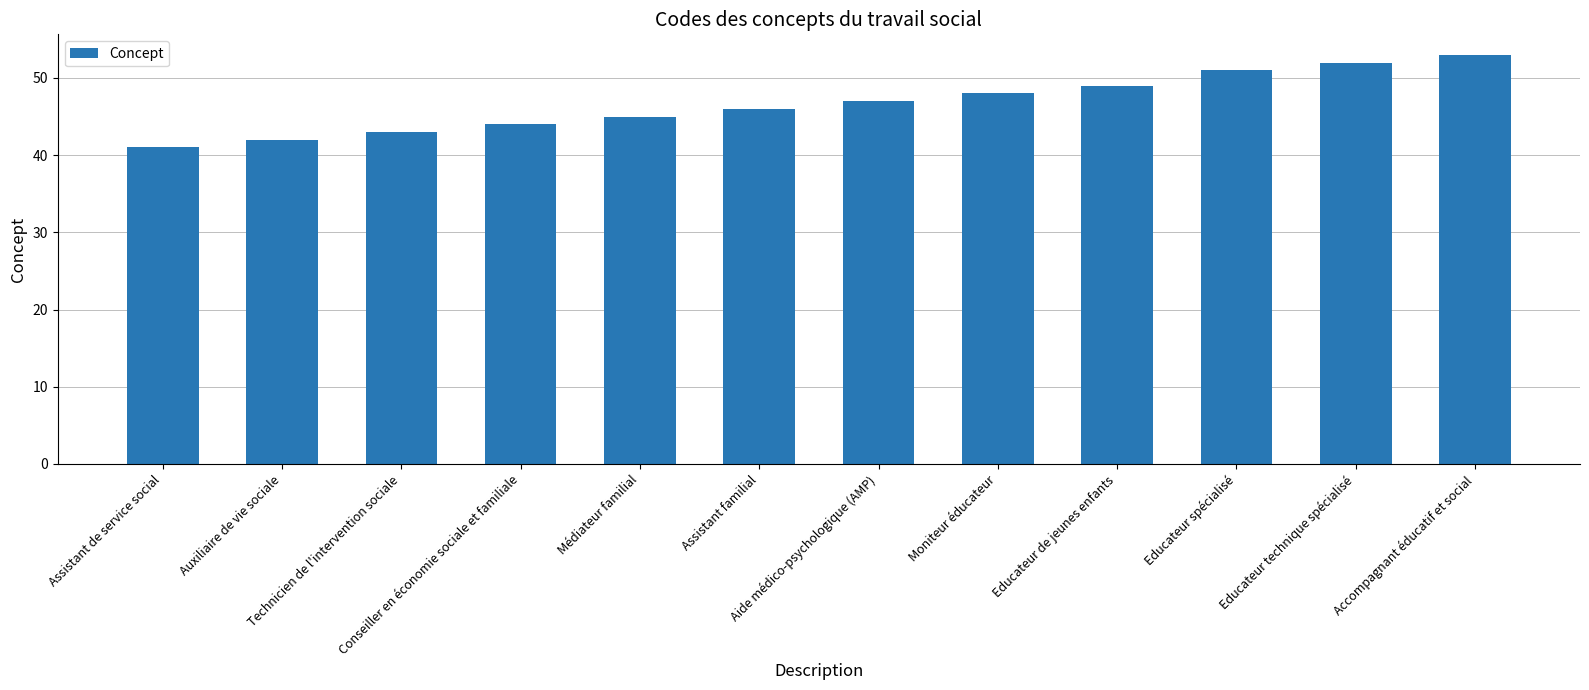

What is the difference between the second highest and second lowest values?

10